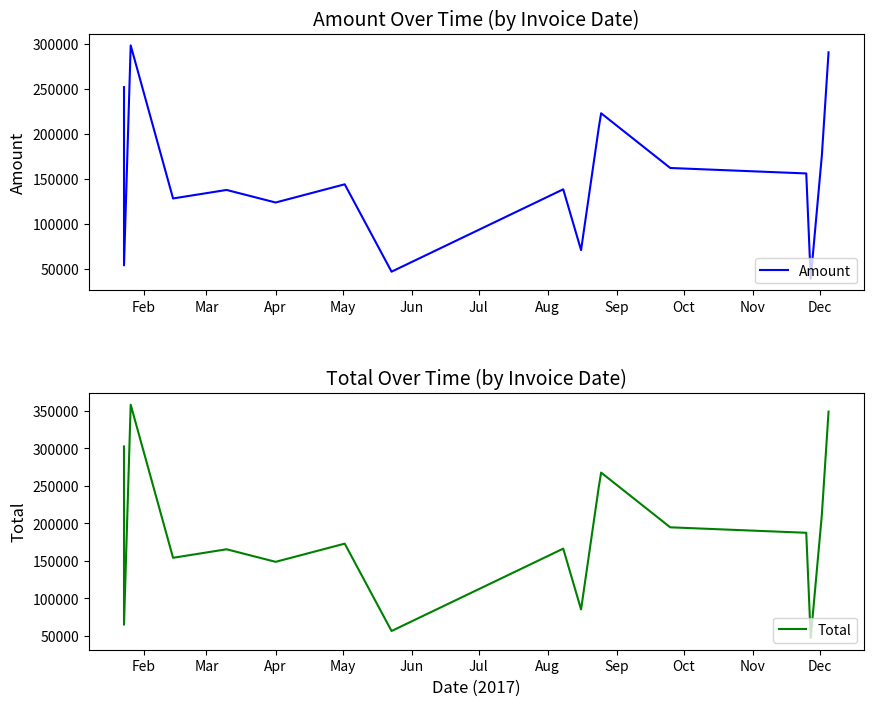

True or false: Total and Amount cross at least once.

False